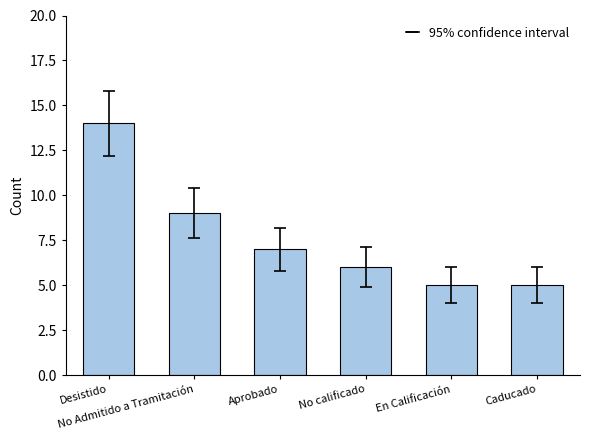

Is it true that the value at Aprobado is 2?

False